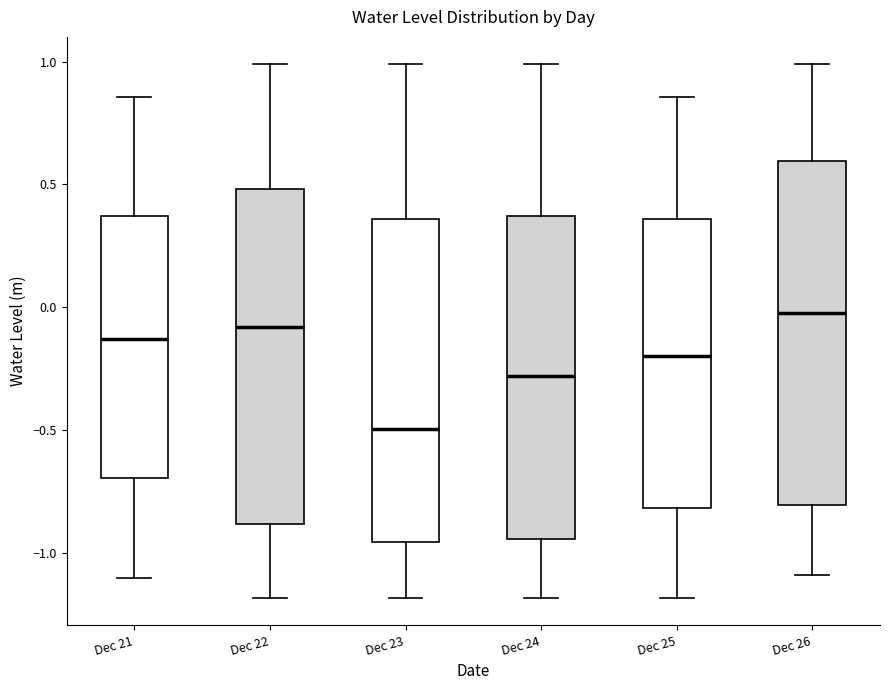

Which box has the highest median line?

Dec 26